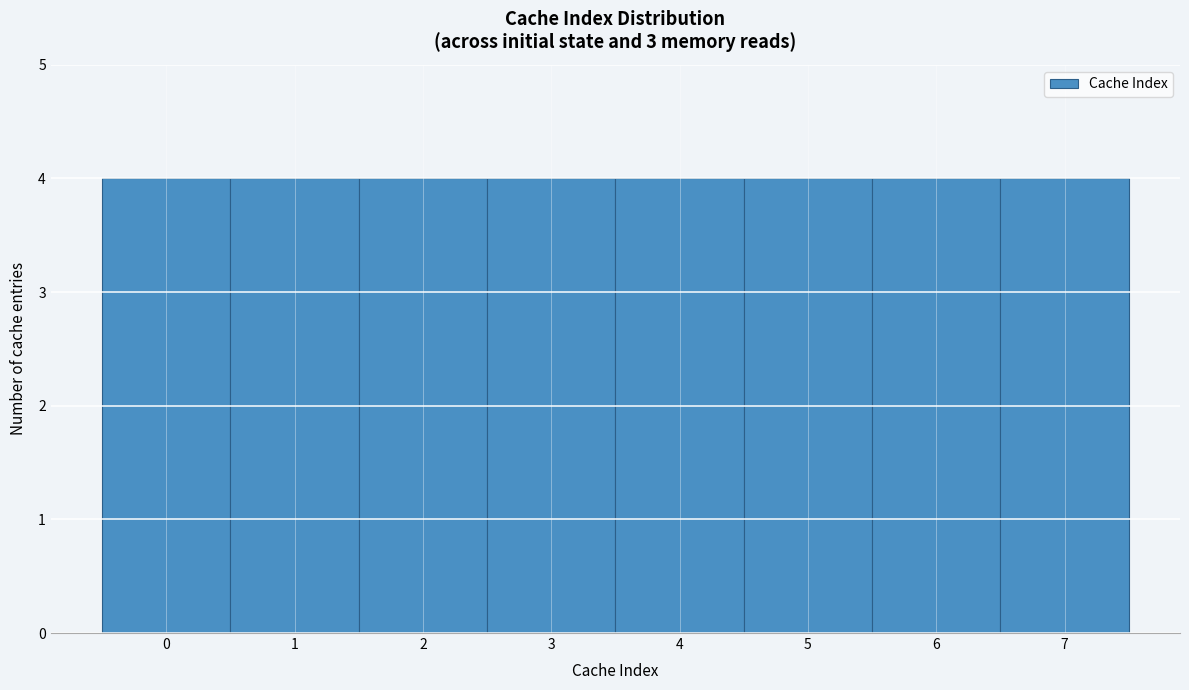

Reading left to right, list every bar in this chart as the range it spans on the x-axis followed by its height. The values are not printed on the chart, so give them approximately, as read against the axis.

-0.5 to 0.5: 4
0.5 to 1.5: 4
1.5 to 2.5: 4
2.5 to 3.5: 4
3.5 to 4.5: 4
4.5 to 5.5: 4
5.5 to 6.5: 4
6.5 to 7.5: 4